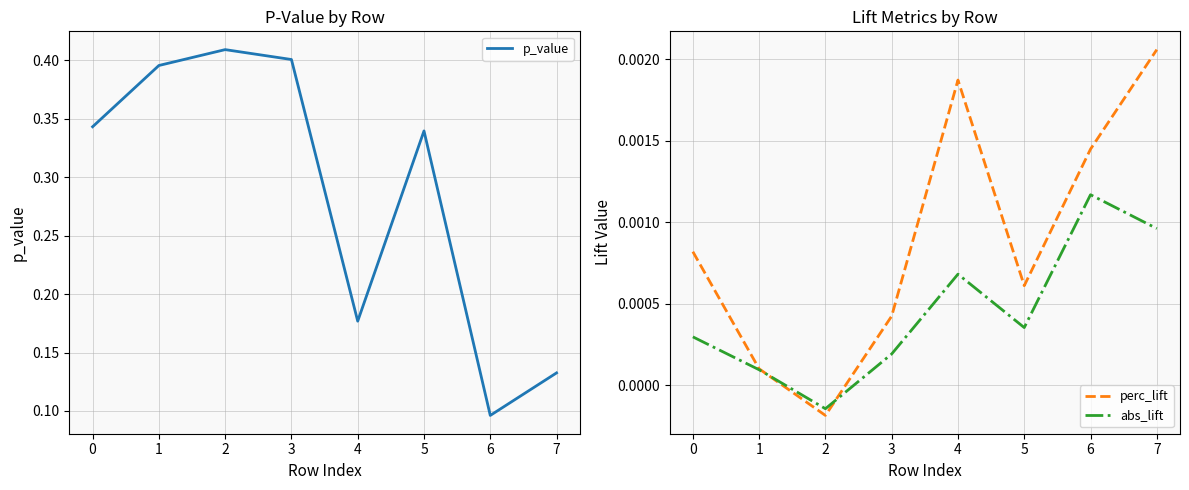

What is the difference between the highest and lowest values at 4?

0.2